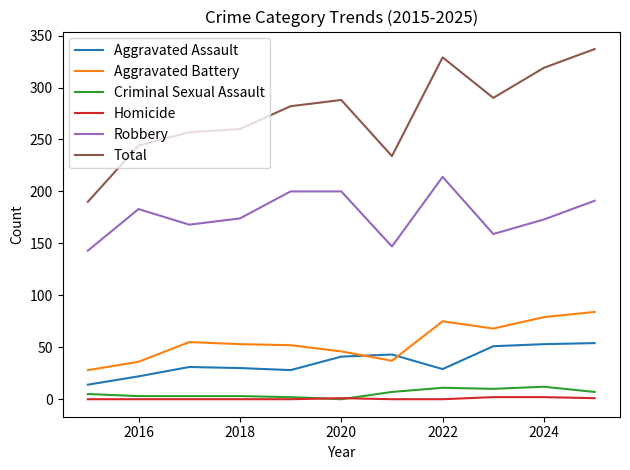

True or false: Aggravated Assault and Homicide cross at least once.

False